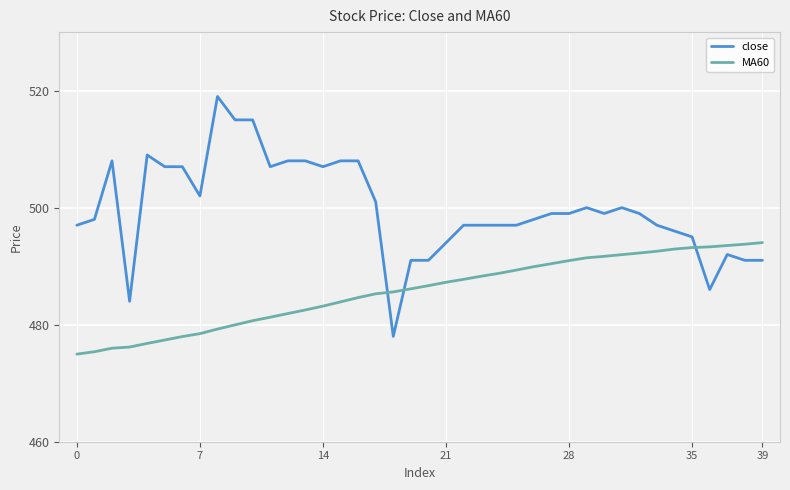

What is the difference between the maximum and minimum values in the close series?

41.0